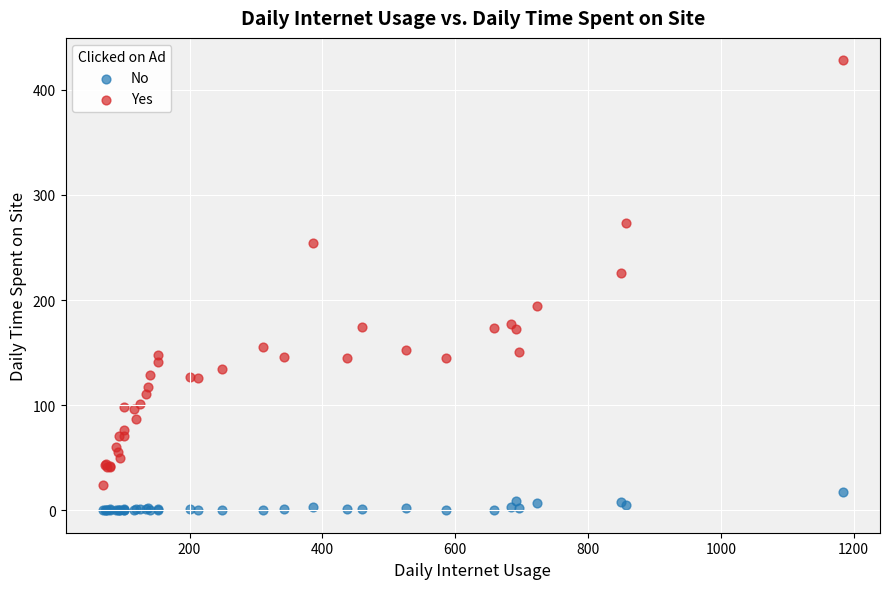

Across all series, what Y value is closest to 214?

226